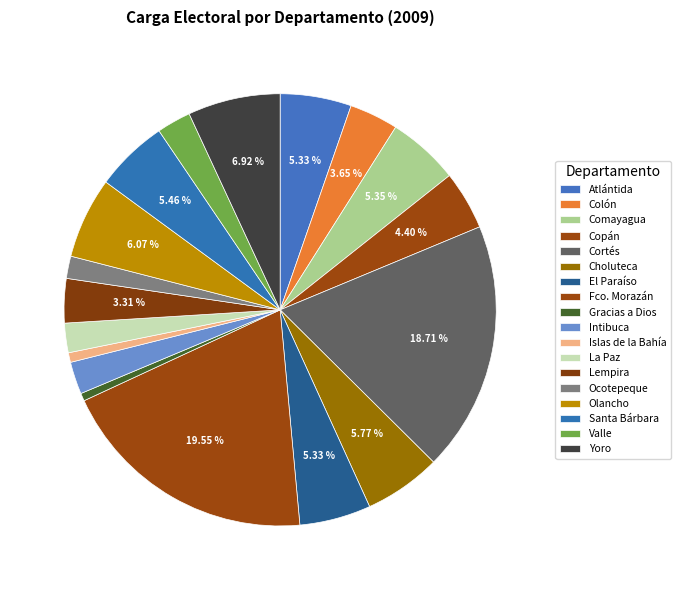

Does Lempira represent more than half of the total?

No